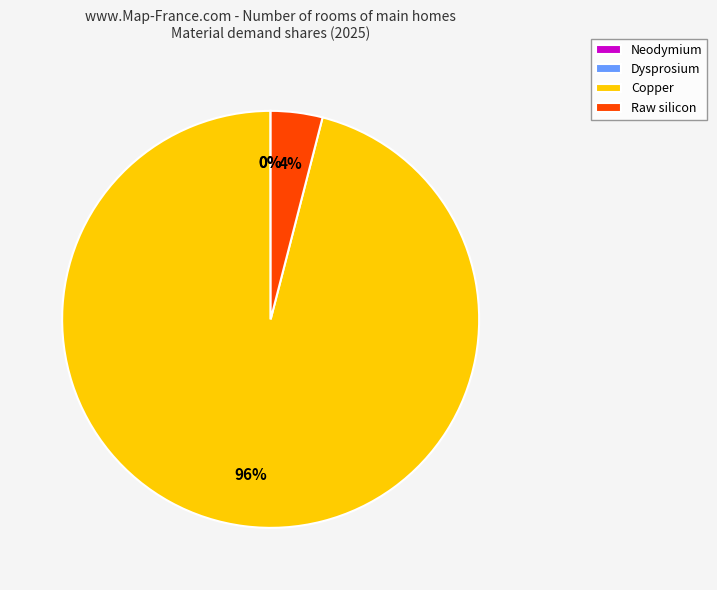

To the nearest percent, what is the average slice percentage?

25%